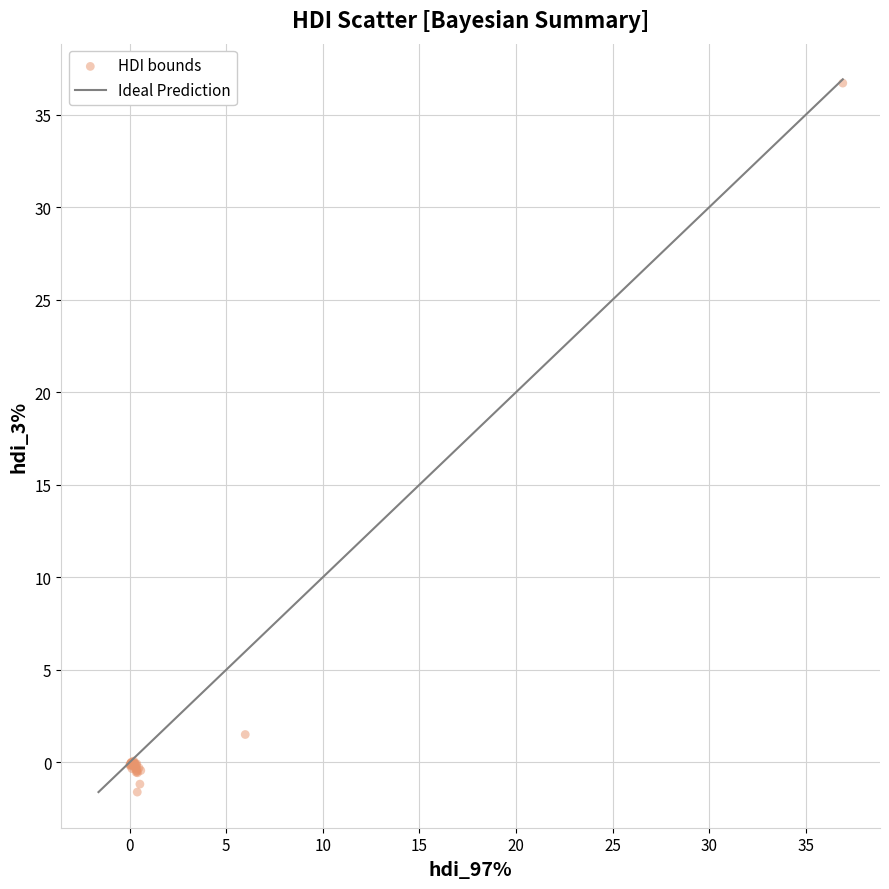

What Y value in the scatter plot is closest to 17?

1.5